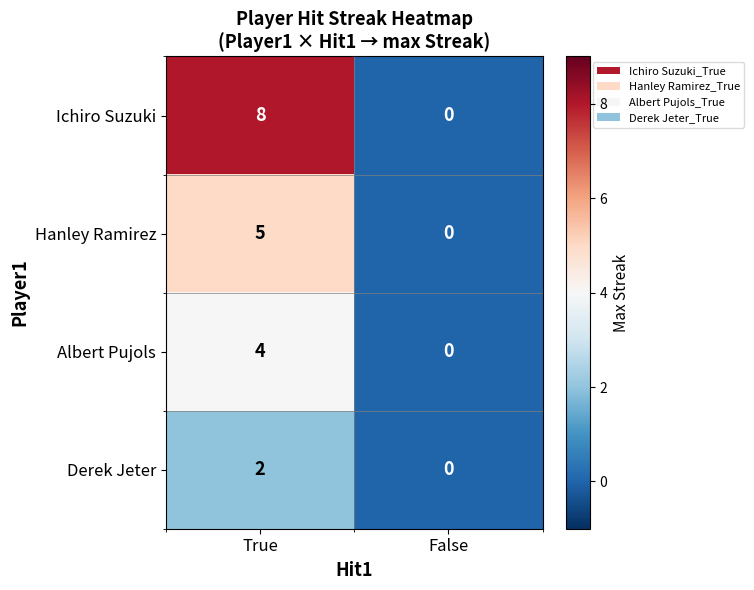

Between True and False, which series saw the biggest shift?

Ichiro Suzuki